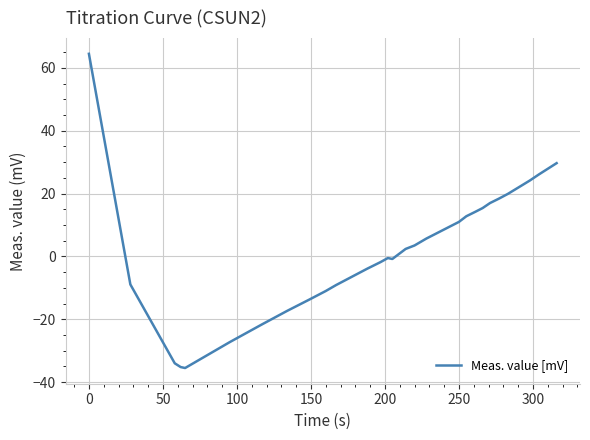

What is the minimum value shown in the chart?

-35.5